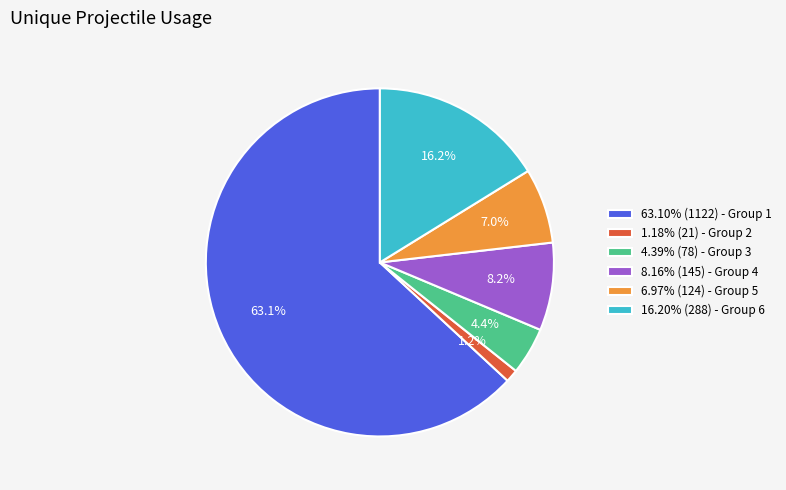

To the nearest percent, what is the average slice percentage?

17%